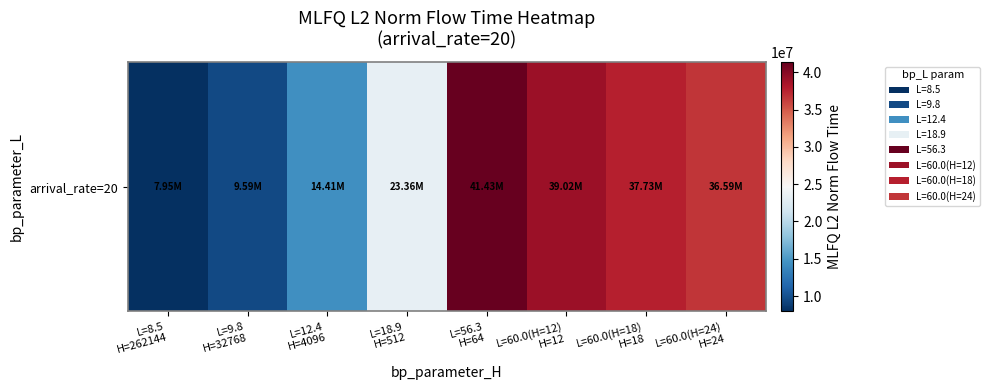

What is the minimum value shown in the chart?

7947190.4